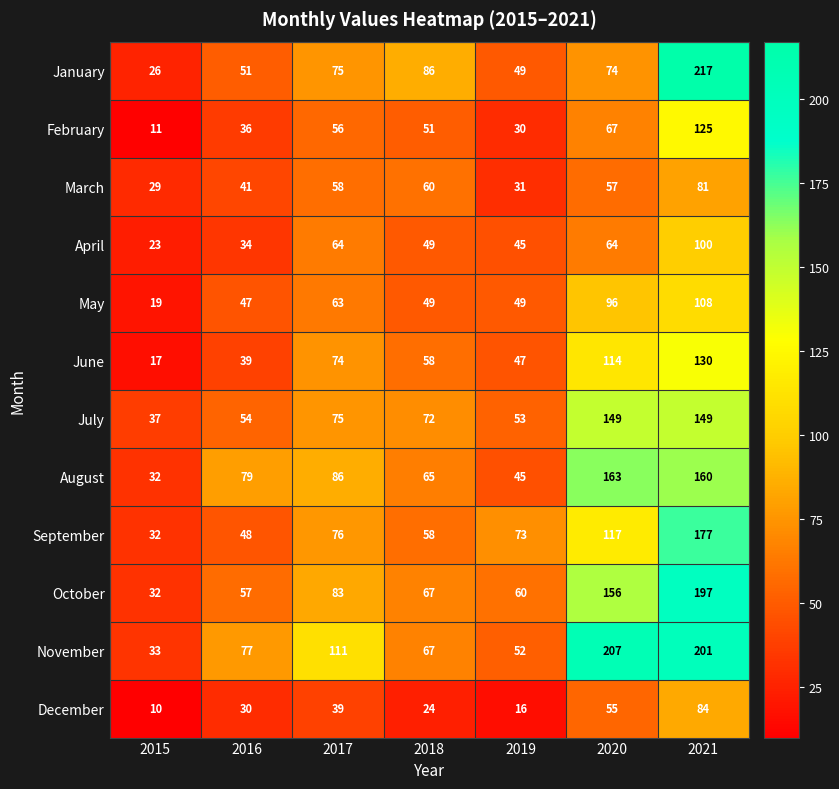

What is the difference between the maximum and minimum values in the August series?

131